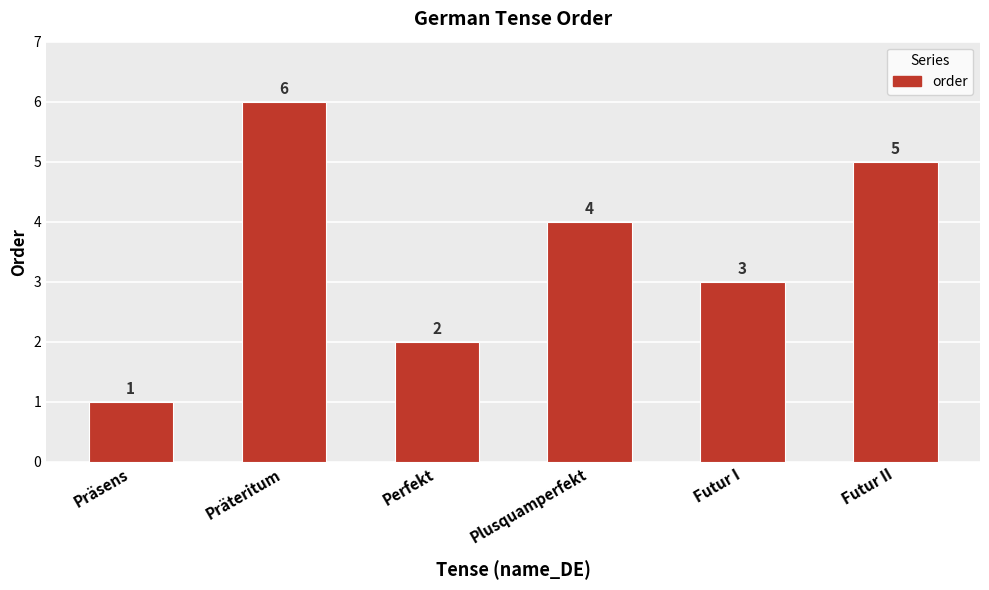

What is the difference between the second highest and minimum values?

4